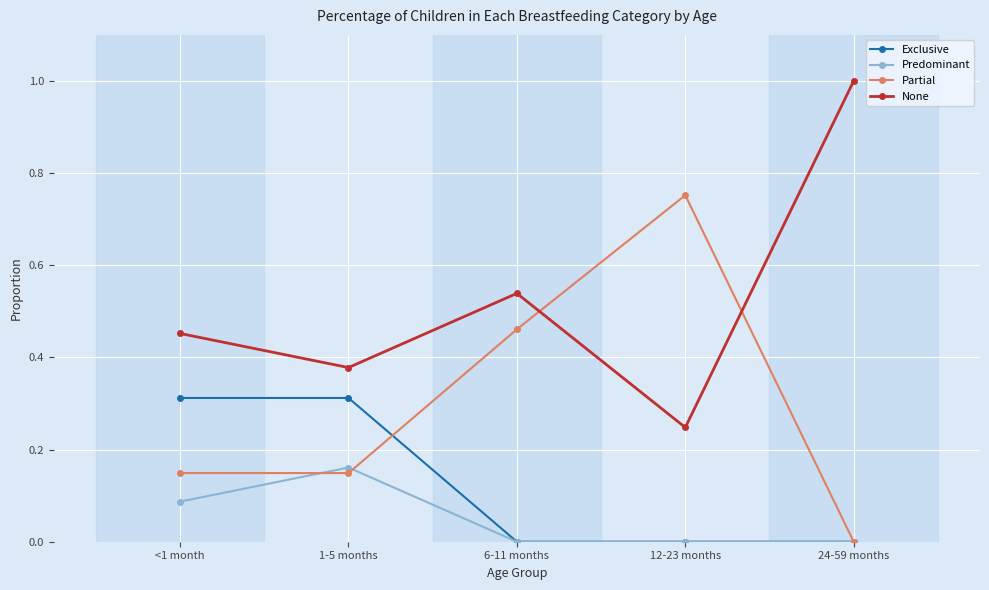

The value of None at 12-23 months is 0.1. True or false?

False